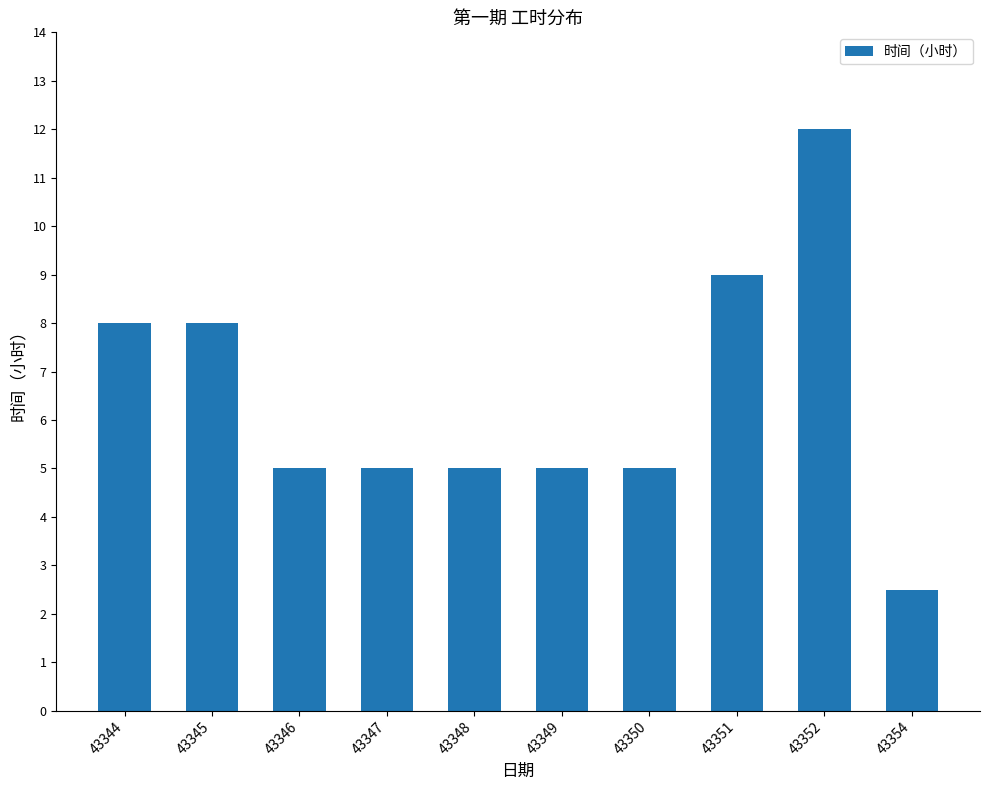

Count the values in the range 5 to 8.

7